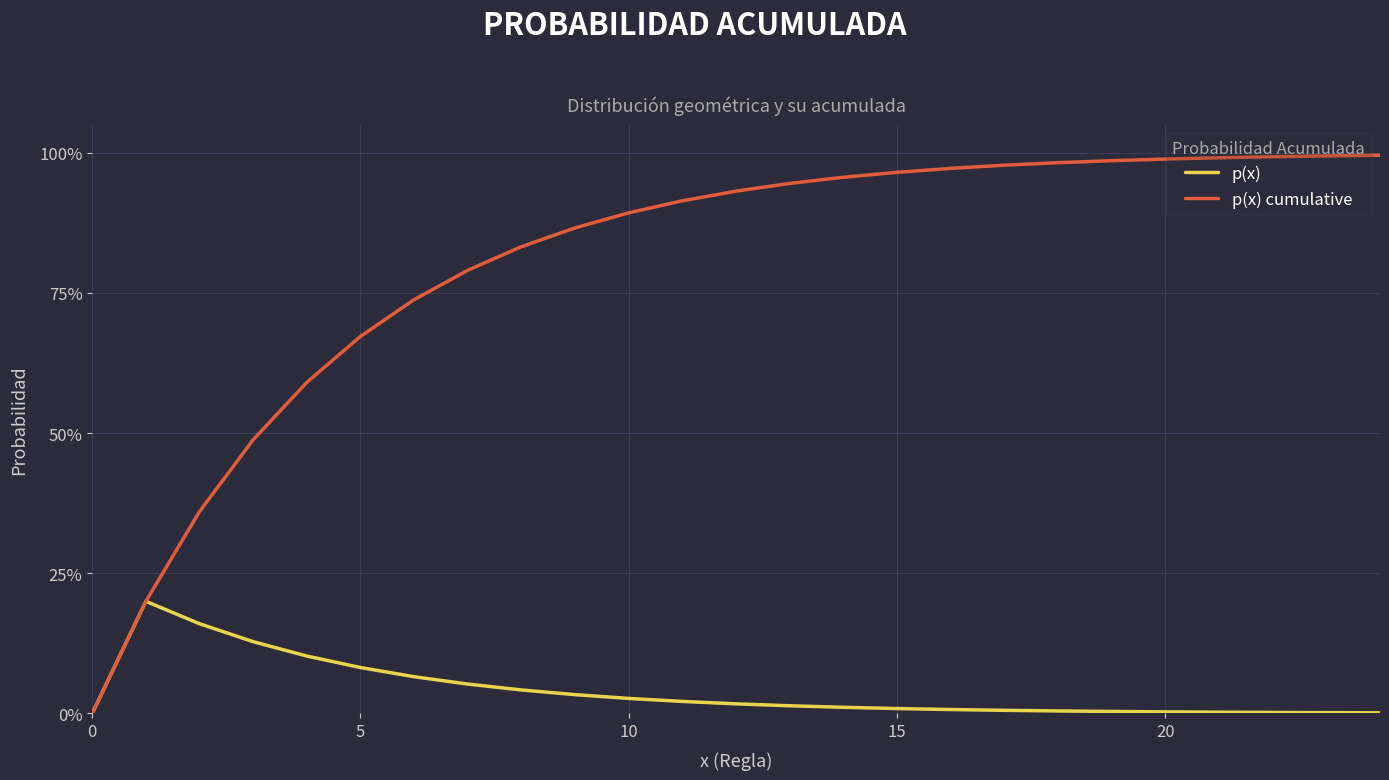

What is the label of the 3rd point from the right?

22